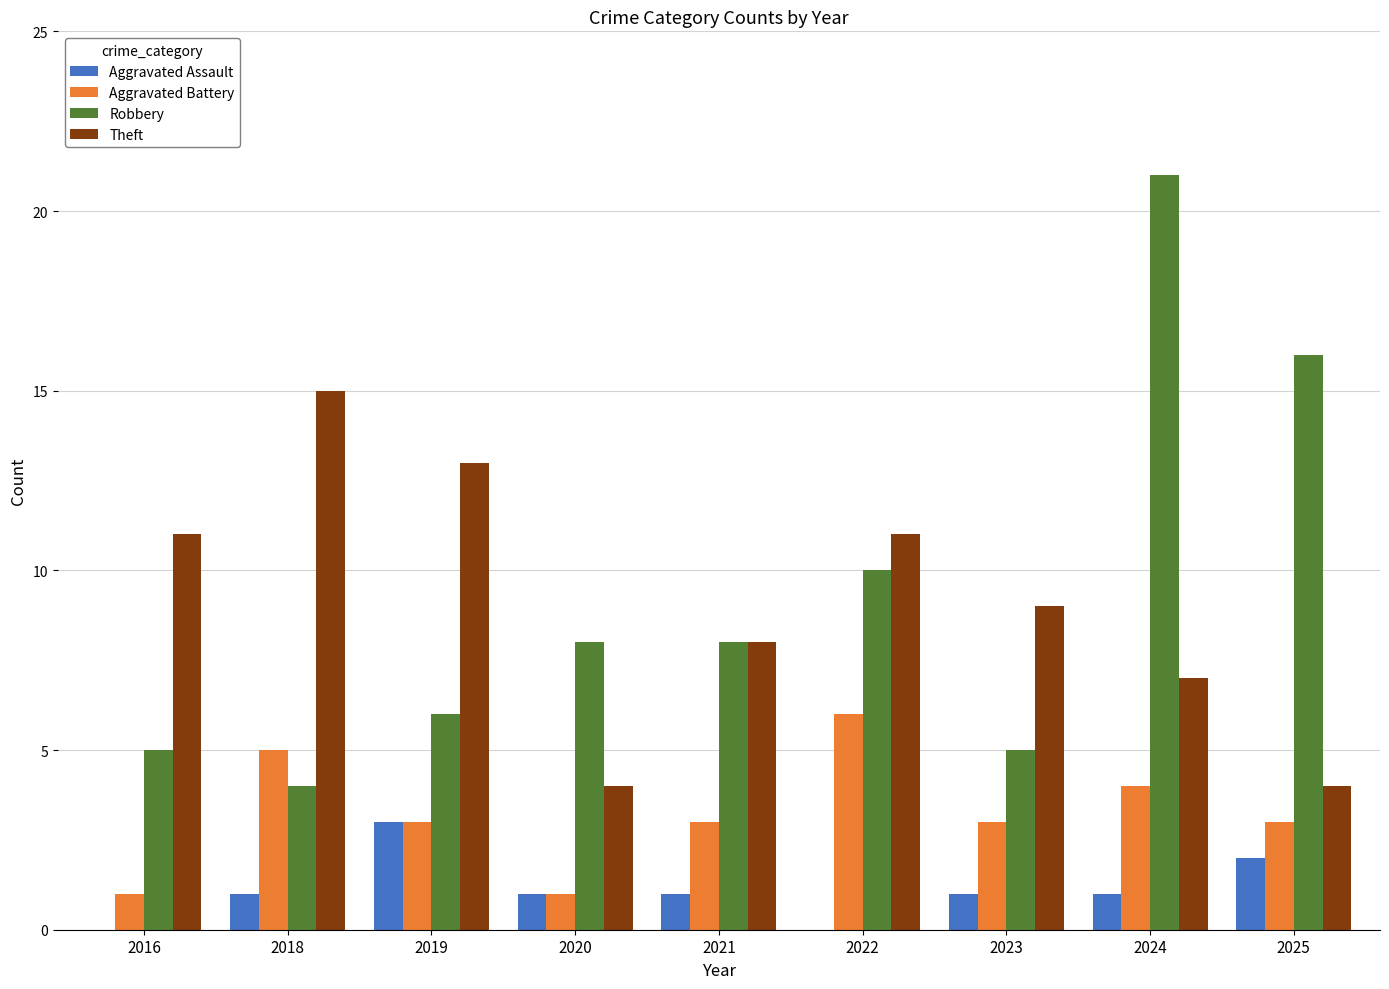

Reading right to left, transcribe all the data shown in this chart.

Aggravated Assault: 2025=2	2024=1	2023=1	2022=0	2021=1	2020=1	2019=3	2018=1	2016=0
Aggravated Battery: 2025=3	2024=4	2023=3	2022=6	2021=3	2020=1	2019=3	2018=5	2016=1
Robbery: 2025=16	2024=21	2023=5	2022=10	2021=8	2020=8	2019=6	2018=4	2016=5
Theft: 2025=4	2024=7	2023=9	2022=11	2021=8	2020=4	2019=13	2018=15	2016=11